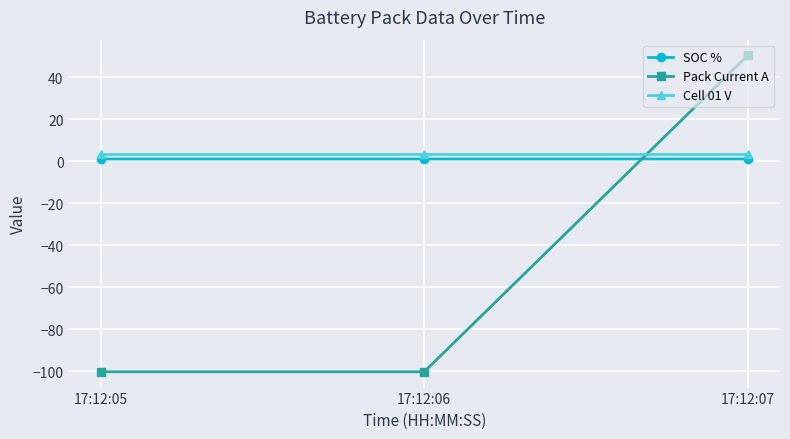

At which label is Pack Current A closest to -24?

17:12:07